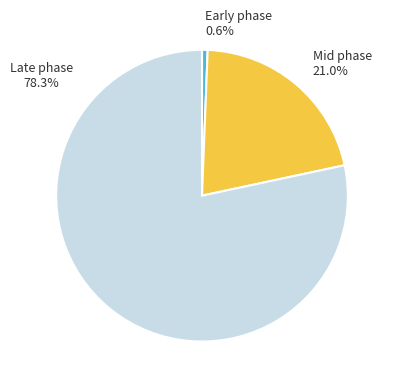

Is there any slice that represents more than half of the pie?

Yes